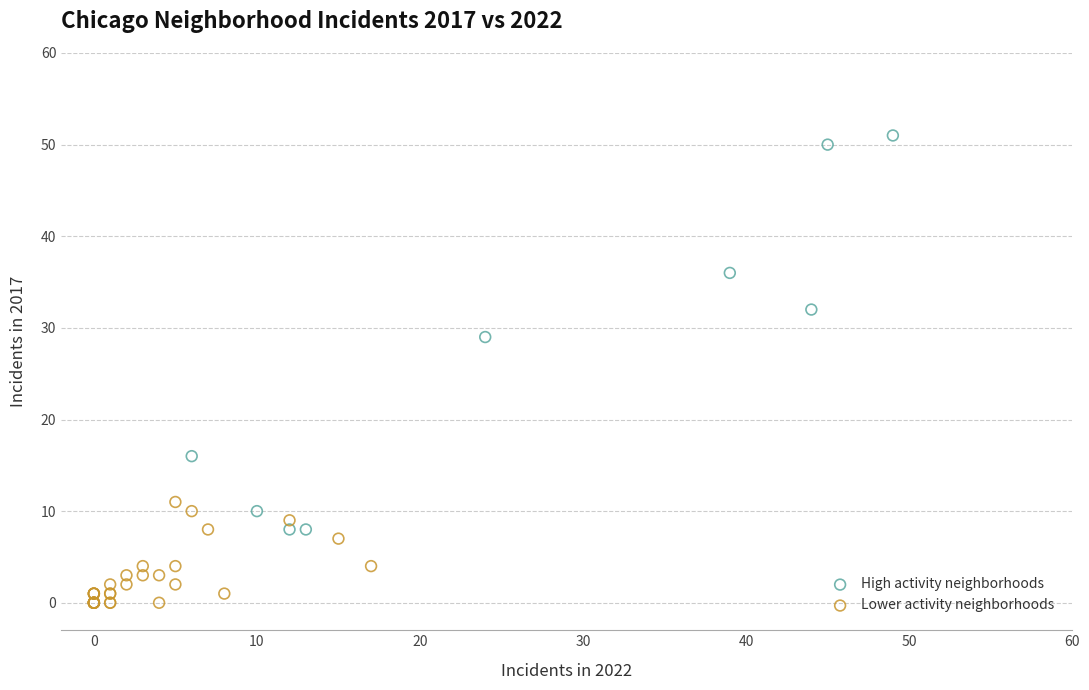

What are all the series names shown in the legend?

High activity neighborhoods, Lower activity neighborhoods